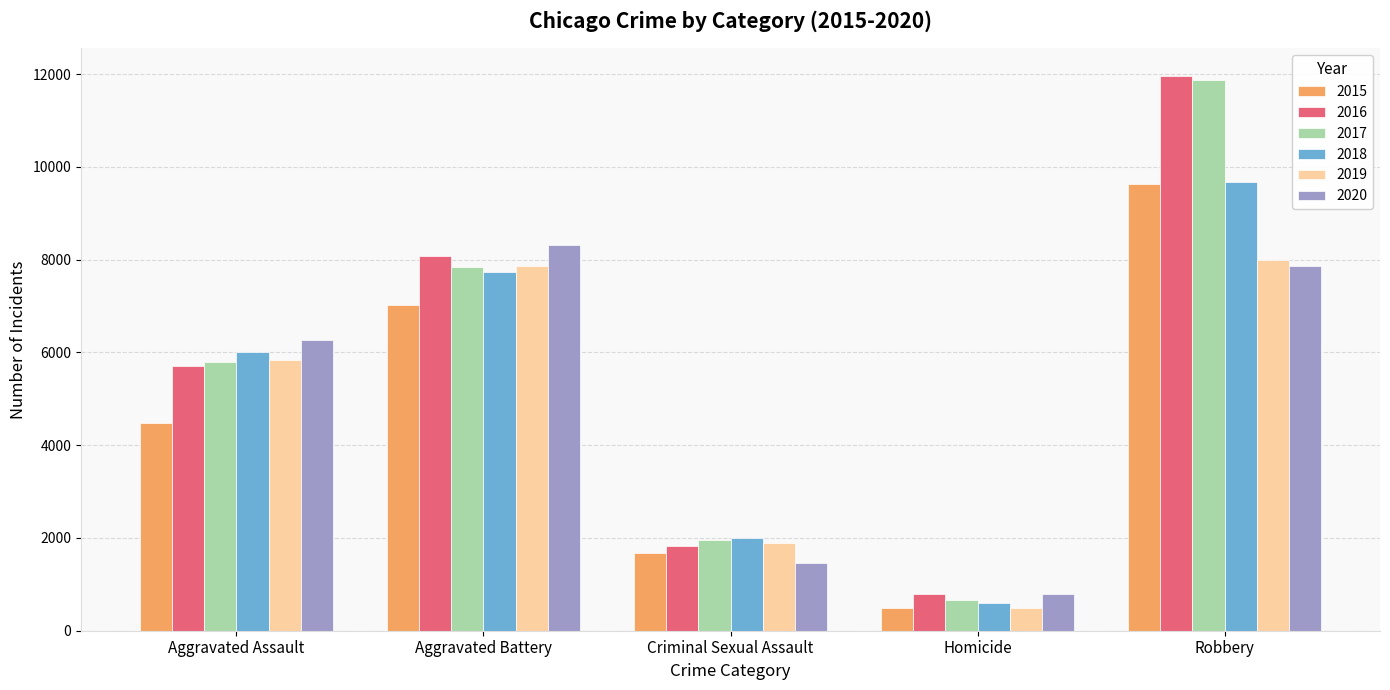

What value does the 2020 series have at Aggravated Battery?

8319